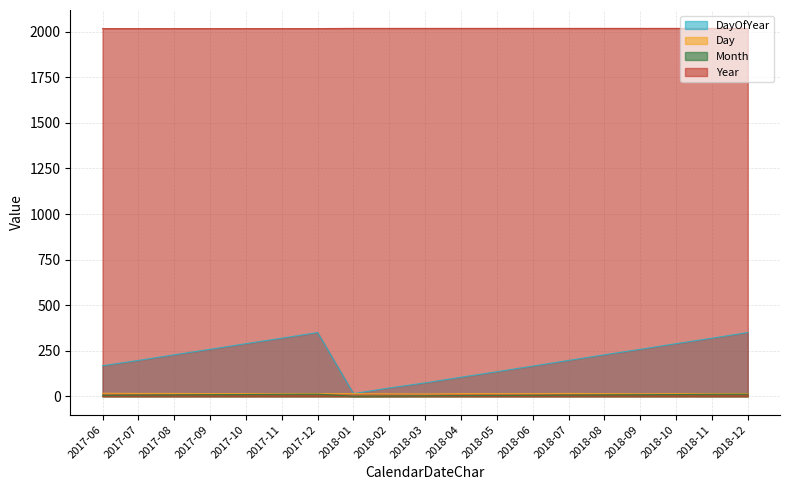

At which category does the chart reach its peak across all series?

2018-01